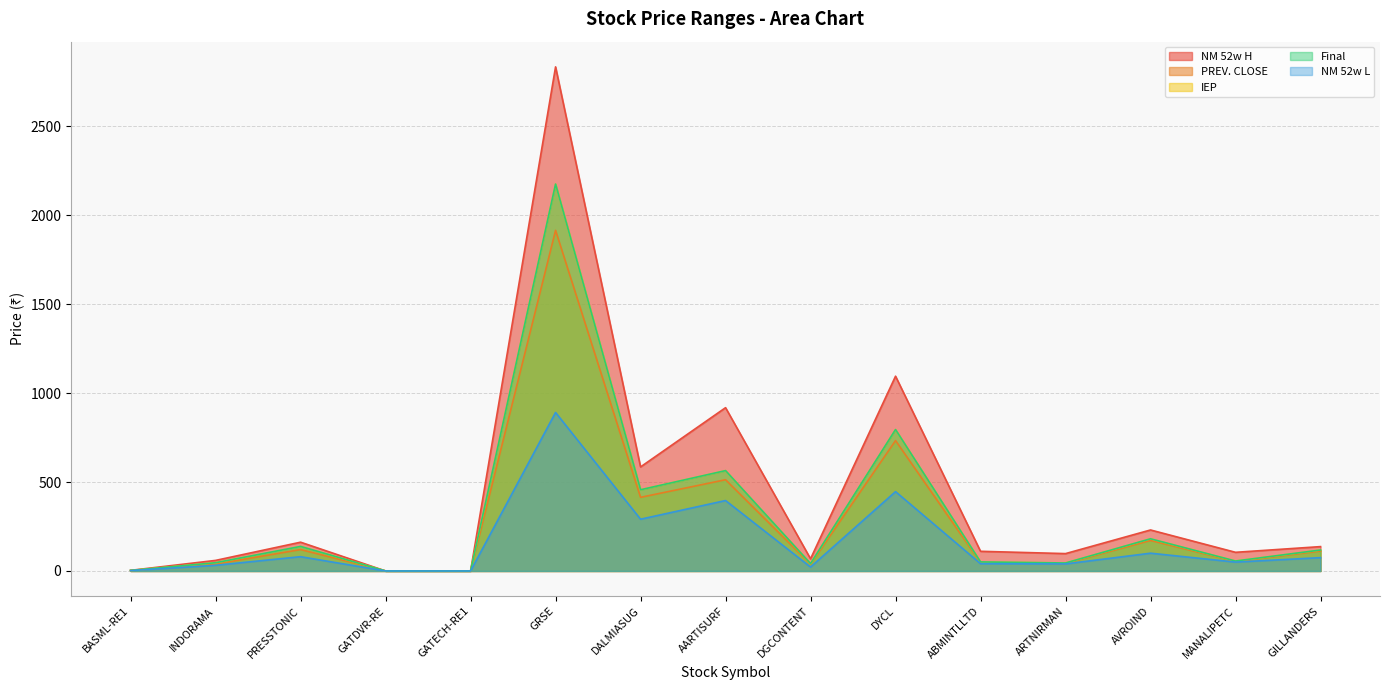

What is the total value across all series at GATDVR-RE?

0.3